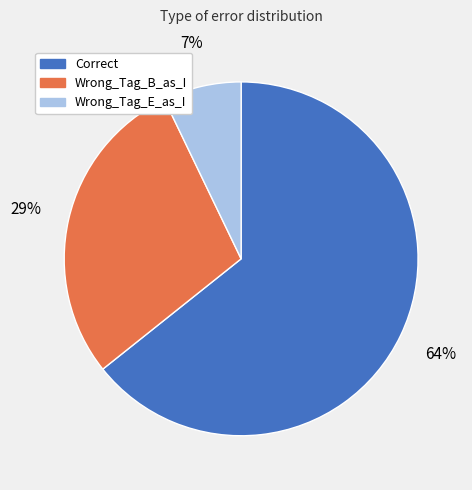

Between Correct and Wrong_Tag_E_as_I, which is larger?

Correct